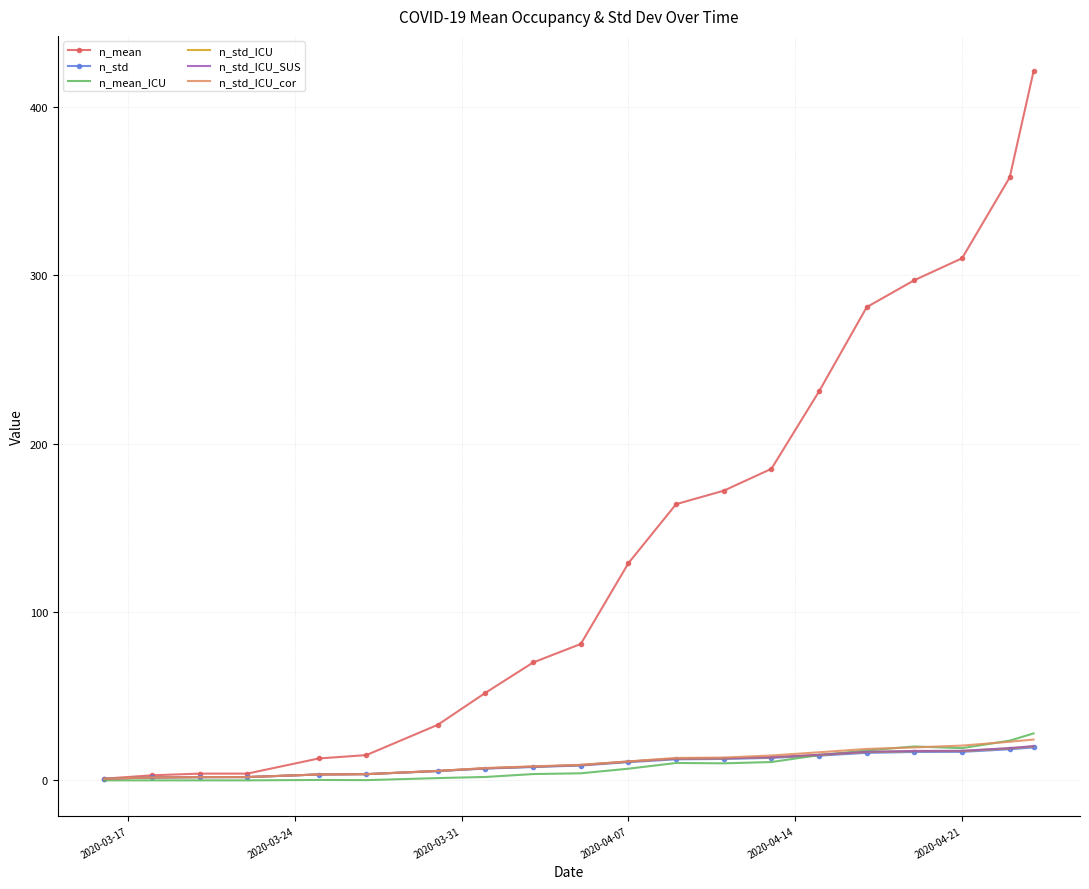

Which series has the largest total across all categories?

n_mean